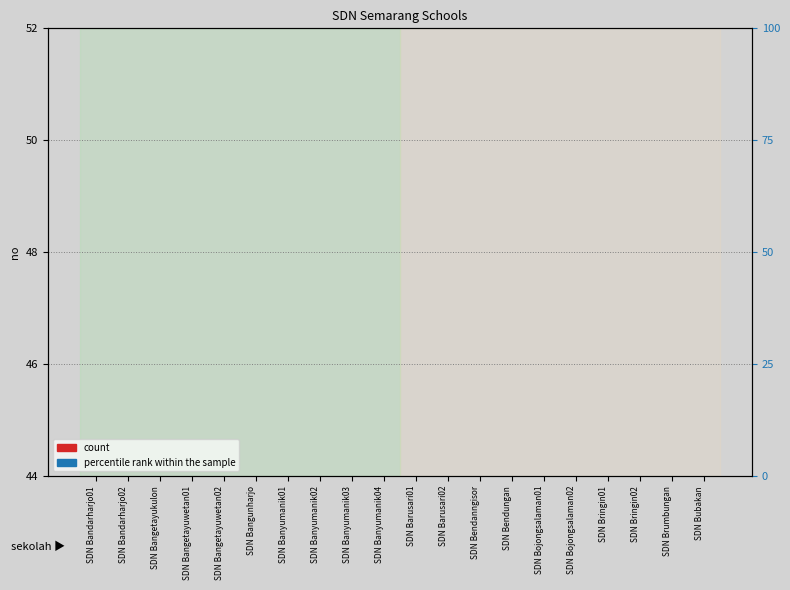

List the labels in order of count value, smallest first.

SDN Bandarharjo01, SDN Bandarharjo02, SDN Bangetayukulon, SDN Bangetayuwetan01, SDN Bangetayuwetan02, SDN Bangunharjo, SDN Banyumanik01, SDN Banyumanik02, SDN Banyumanik03, SDN Banyumanik04, SDN Barusari01, SDN Barusari02, SDN Bendanngisor, SDN Bendungan, SDN Bojongsalaman01, SDN Bojongsalaman02, SDN Bringin01, SDN Bringin02, SDN Brumbungan, SDN Bubakan